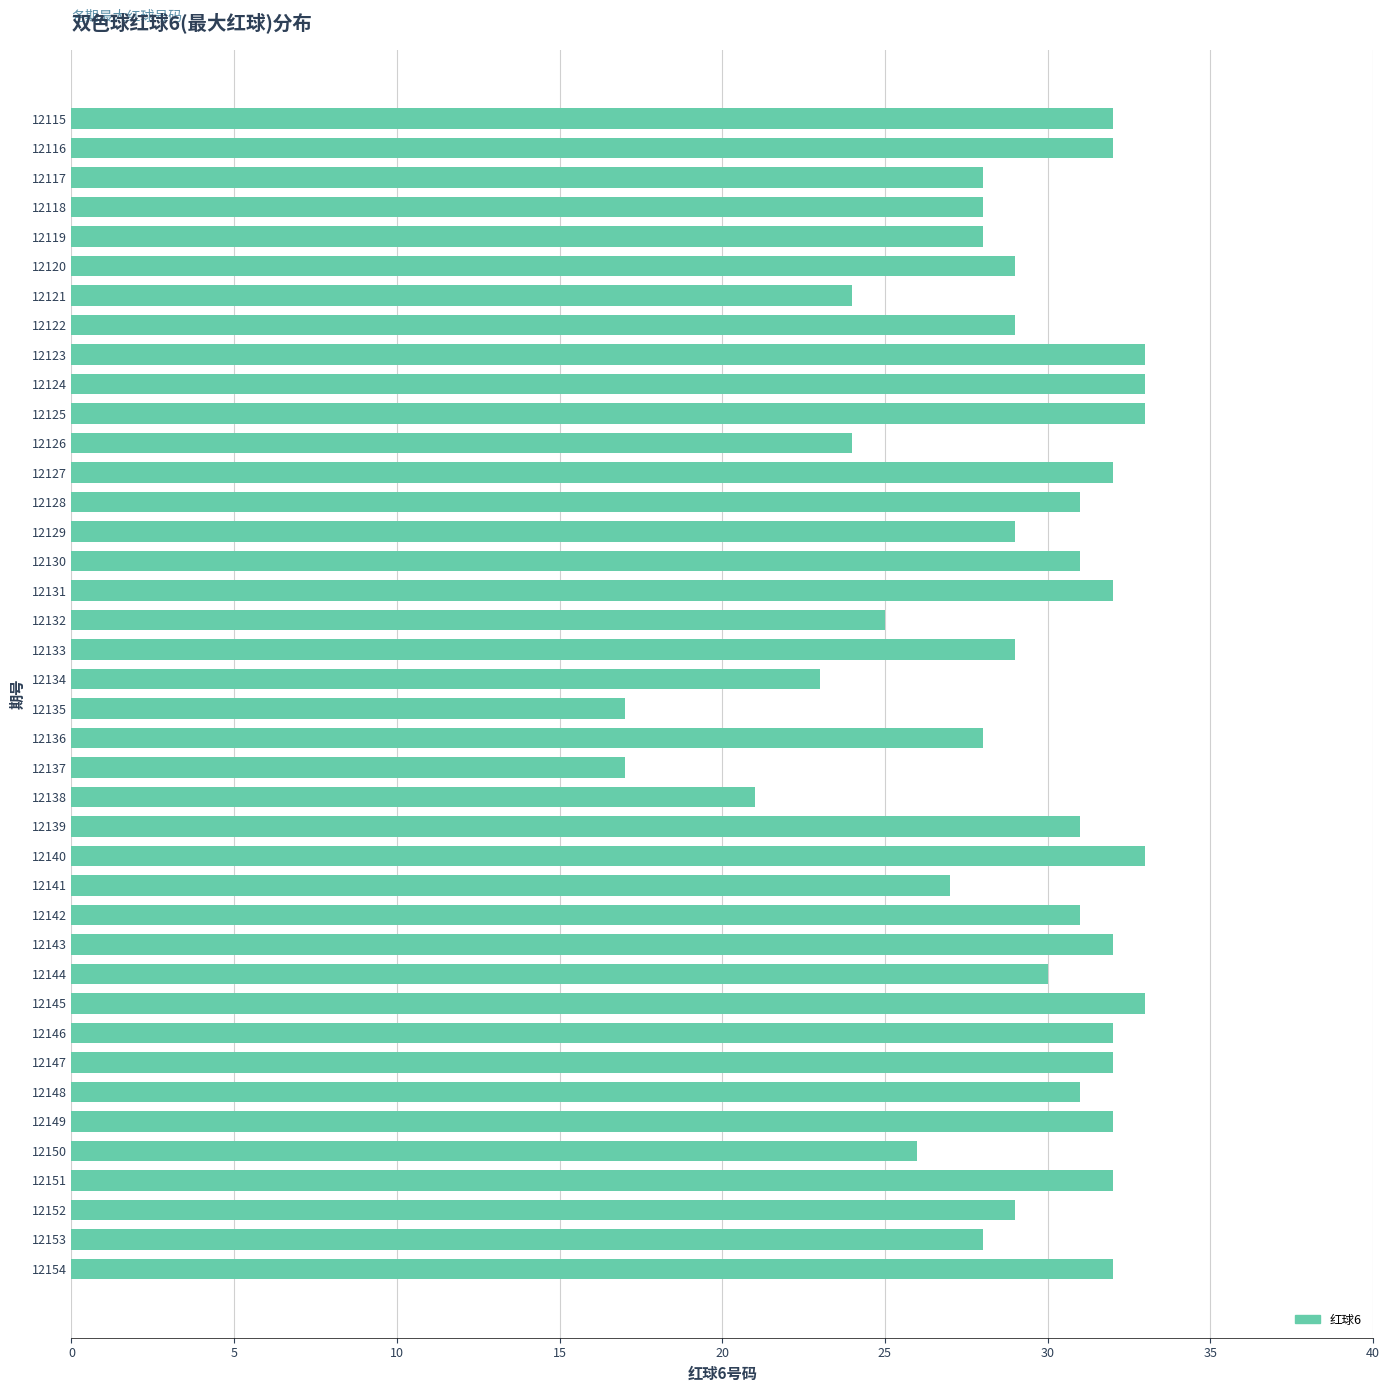

What is the difference between the second highest and second lowest values?

16